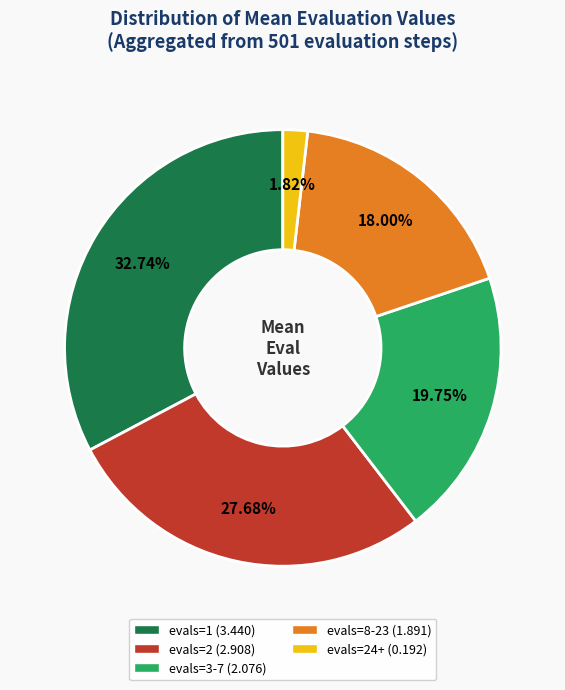

Is there a majority slice in this chart?

No